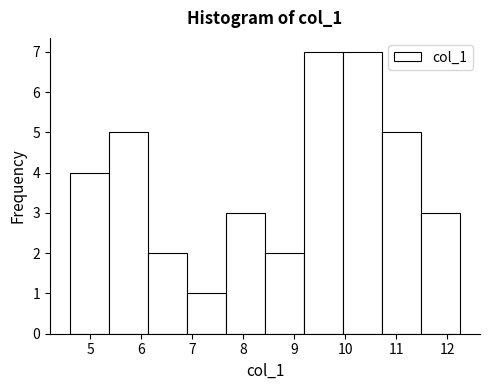

What is the height of the bar covering 9.2 to 10.0 on the x-axis? Neither the bar edges nor the heights are printed on the chart, so give them approximately, as read against the axes.

7